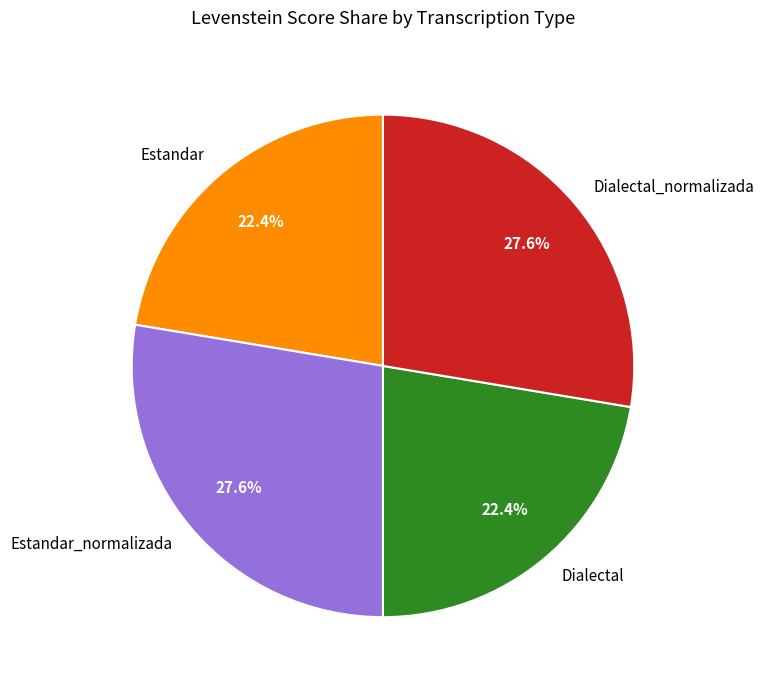

What percentage is the Estandar_normalizada slice, to the nearest percent?

28%